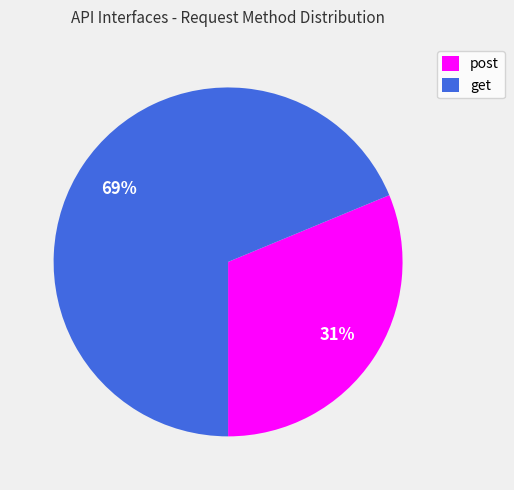

To the nearest percent, what is the combined percentage of get and post?

100%